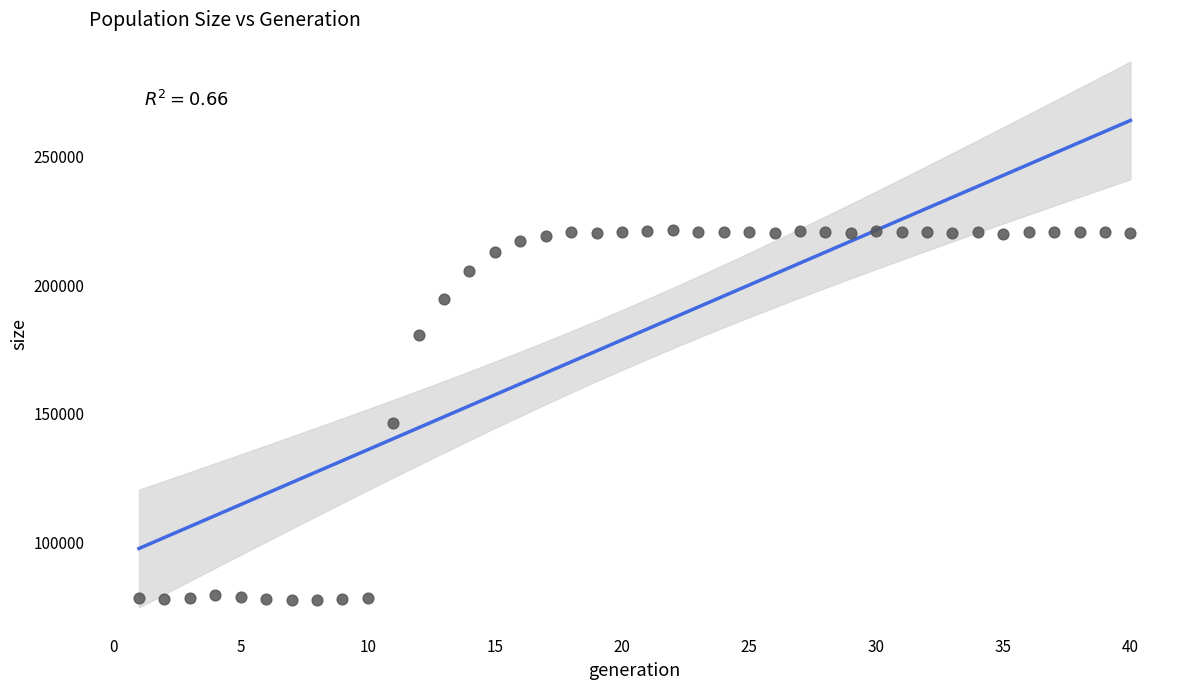

What is the range of Y values (max minus min)?

143776